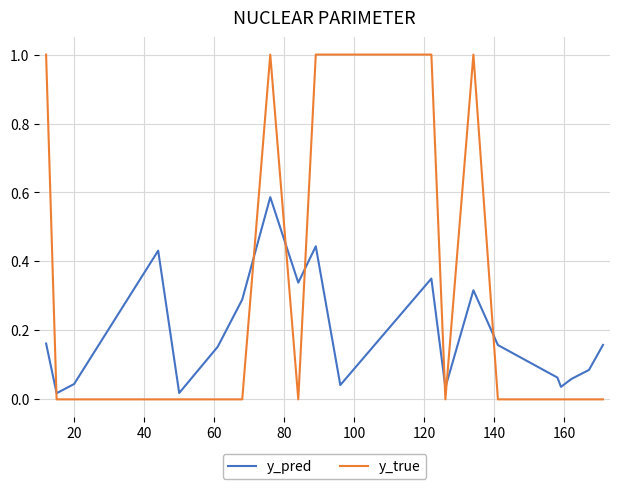

How many lines are shown in the chart?

2